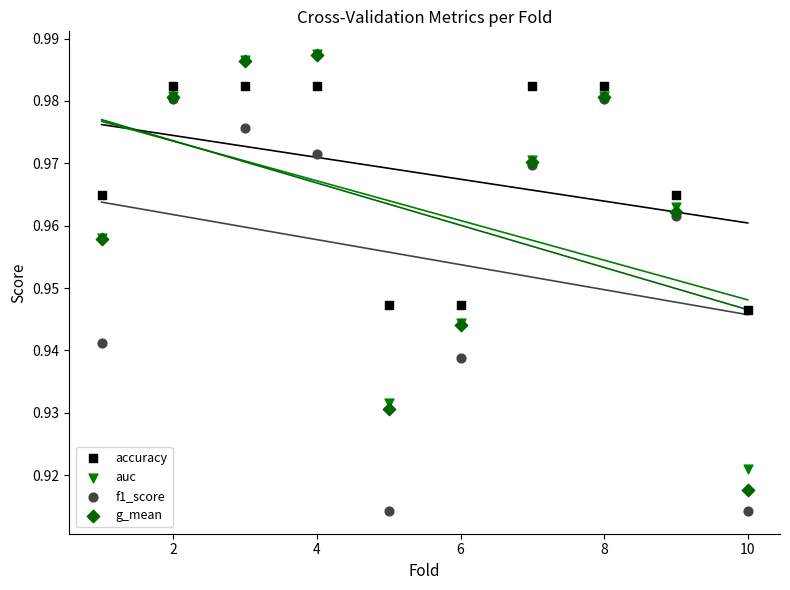

Which series reaches the minimum Y coordinate?

f1_score